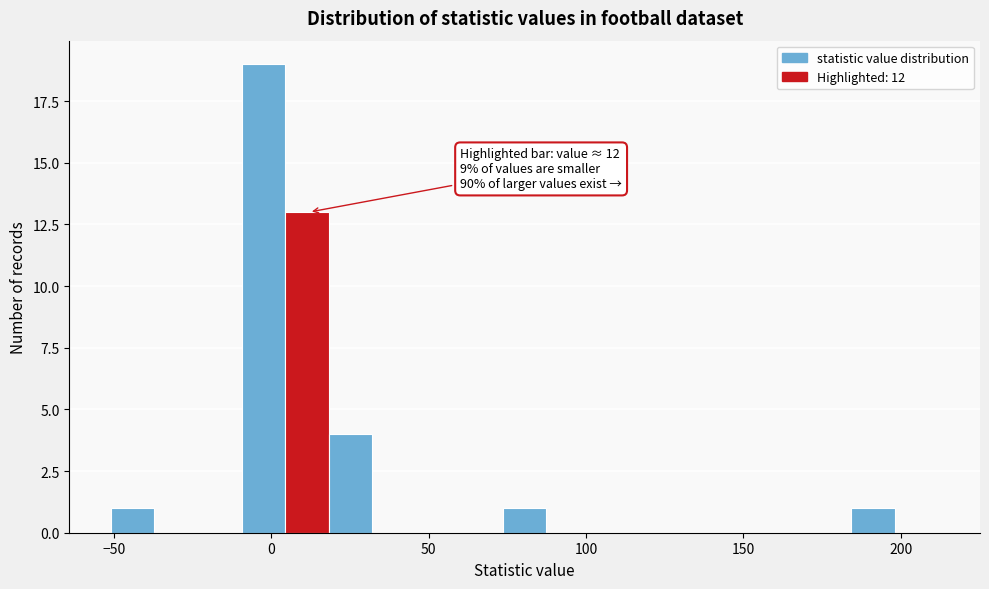

Read against the x-axis, roughly where is the centre of the tallest bar?

-5